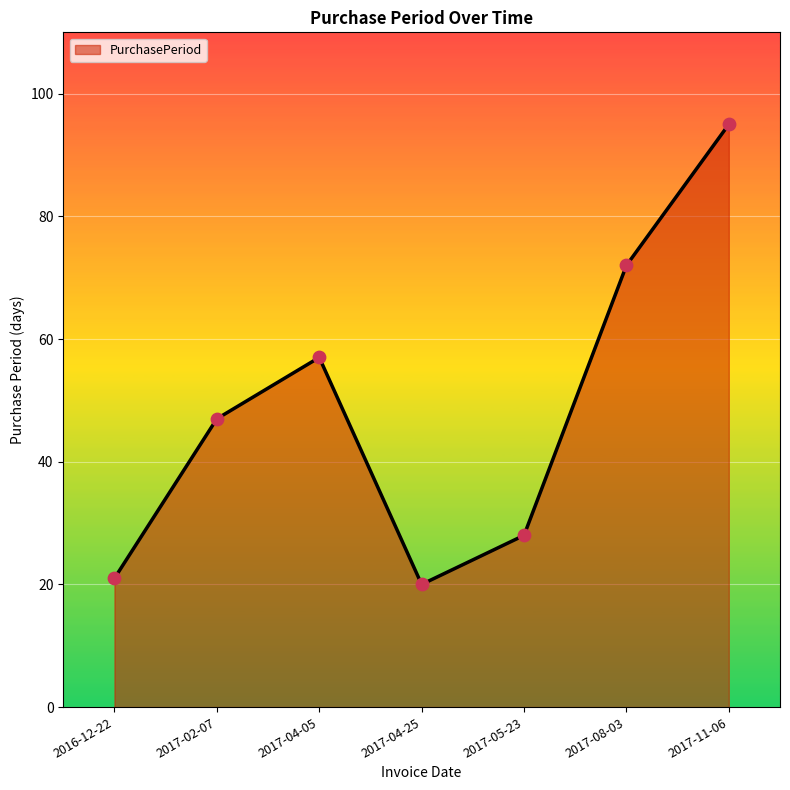

Approximately how many times larger is the value at 2017-11-06 compared to 2017-08-03?

1.3